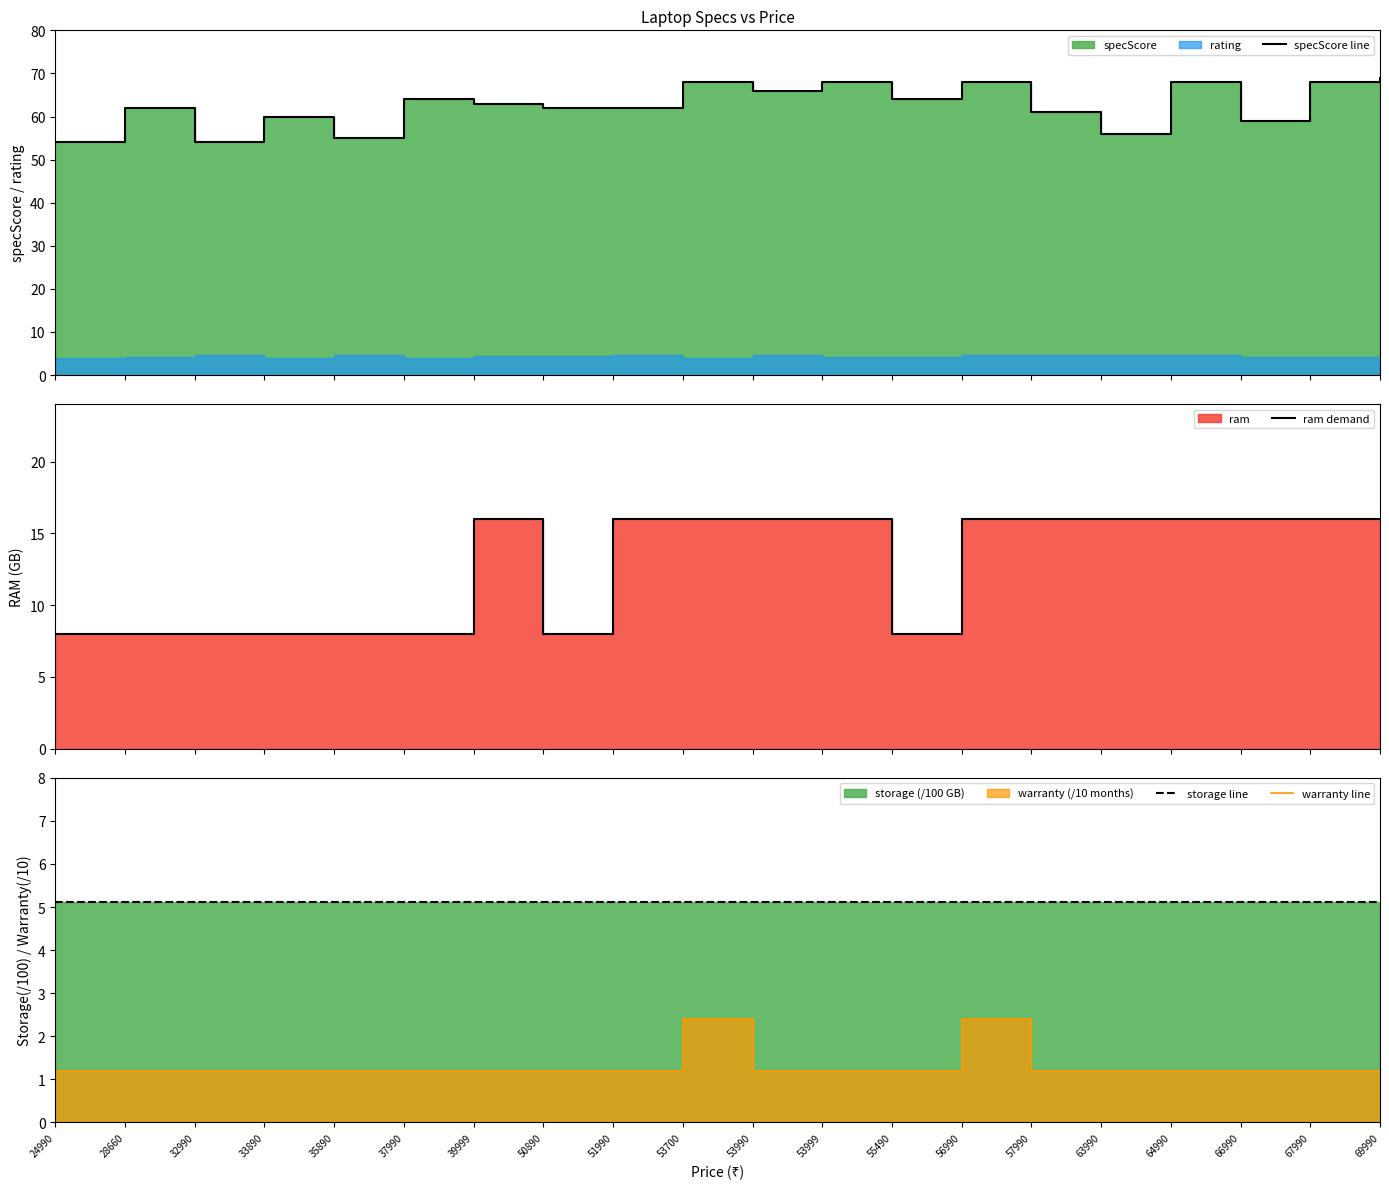

Which series changed the most between 35890 and 57990?

ram demand